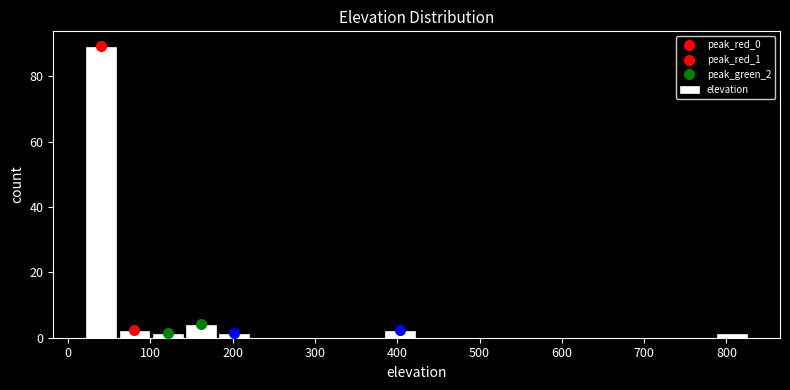

Reading left to right, list every bar in this chart as the range it spans on the x-axis followed by its height. Neither the bar edges nor the heights are printed on the chart, so give them approximately, as read against the axes.

20 to 60: 90
60 to 100: 2
100 to 140: under 2
140 to 180: 4
180 to 220: under 2
220 to 260: 0
260 to 300: 0
300 to 340: 0
340 to 380: 0
380 to 420: 2
420 to 460: 0
460 to 500: 0
500 to 540: 0
540 to 580: 0
580 to 630: 0
630 to 670: 0
670 to 710: 0
710 to 750: 0
750 to 790: 0
790 to 830: under 2